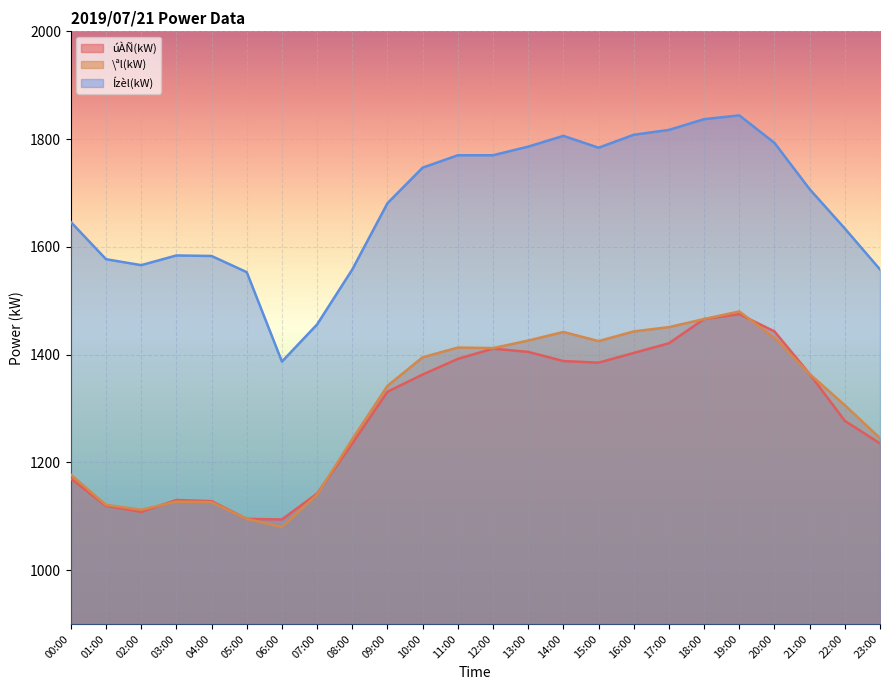

Reading left to right, what are all the values shown in this chart?

úÀÑ(kW): 1170	1119	1108	1130	1128	1095	1094	1142	1235	1331	1363	1392	1411	1405	1388	1385	1403	1421	1466	1475	1443	1364	1277	1235
\ªl(kW): 1177	1121	1112	1127	1126	1095	1080	1140	1243	1342	1395	1413	1412	1426	1442	1425	1443	1451	1466	1480	1431	1364	1306	1245
Ízèl(kW): 1646	1577	1566	1584	1583	1553	1387	1456	1558	1681	1747	1770	1770	1786	1806	1784	1808	1817	1837	1844	1793	1707	1634	1558